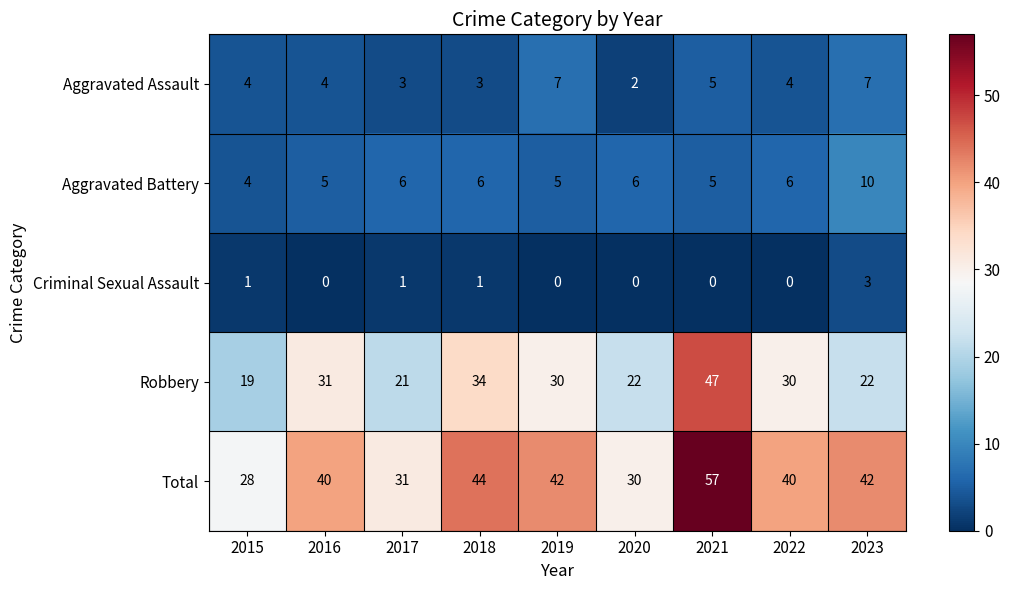

Which series has the largest total across all categories?

Total